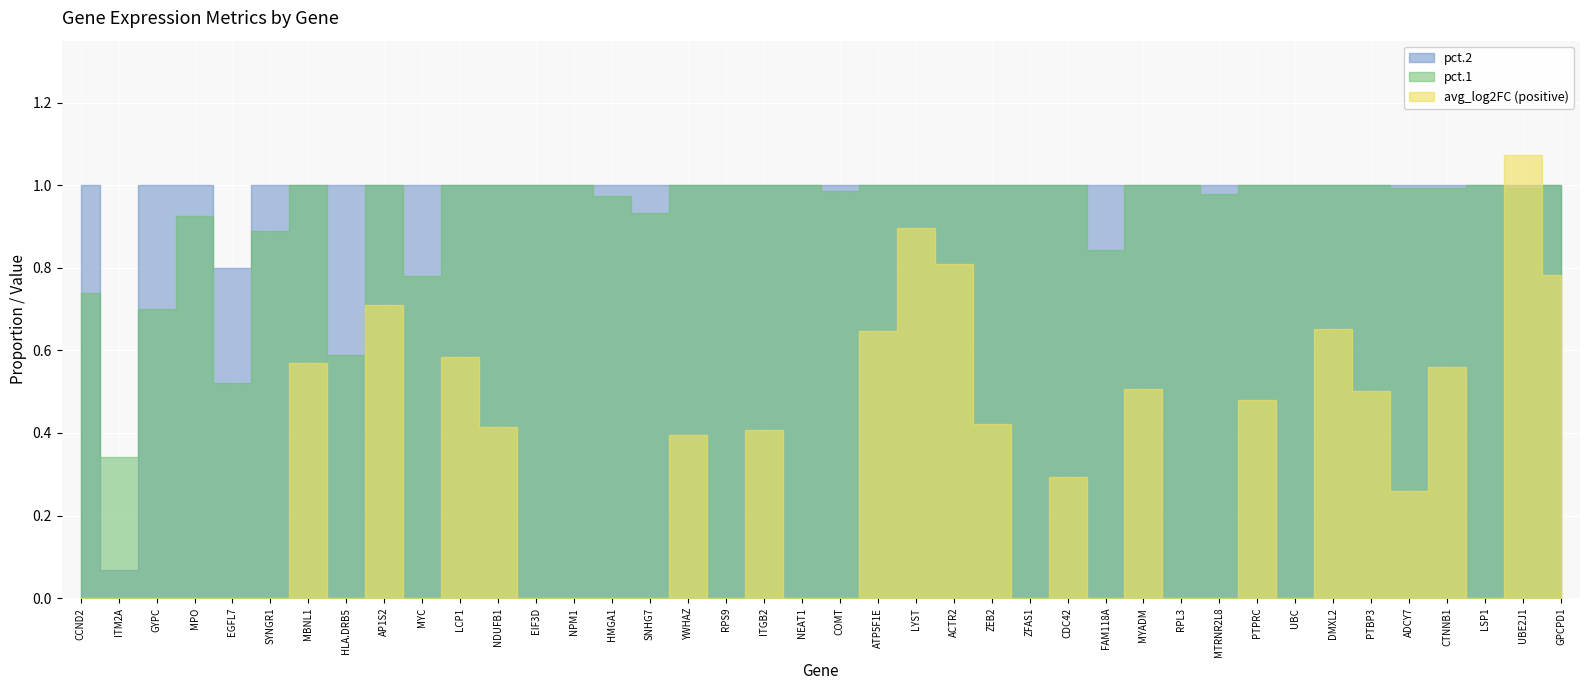

Which series has the largest total across all categories?

pct.2